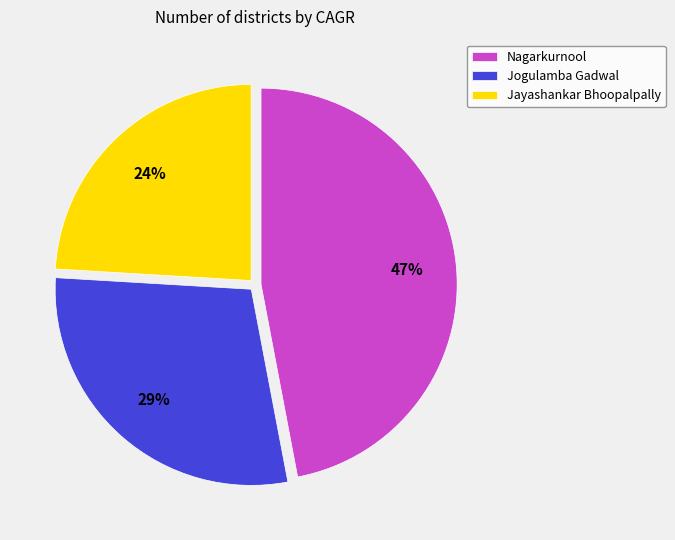

Approximately how many times larger is the value at Jogulamba Gadwal compared to Jayashankar Bhoopalpally?

1.2